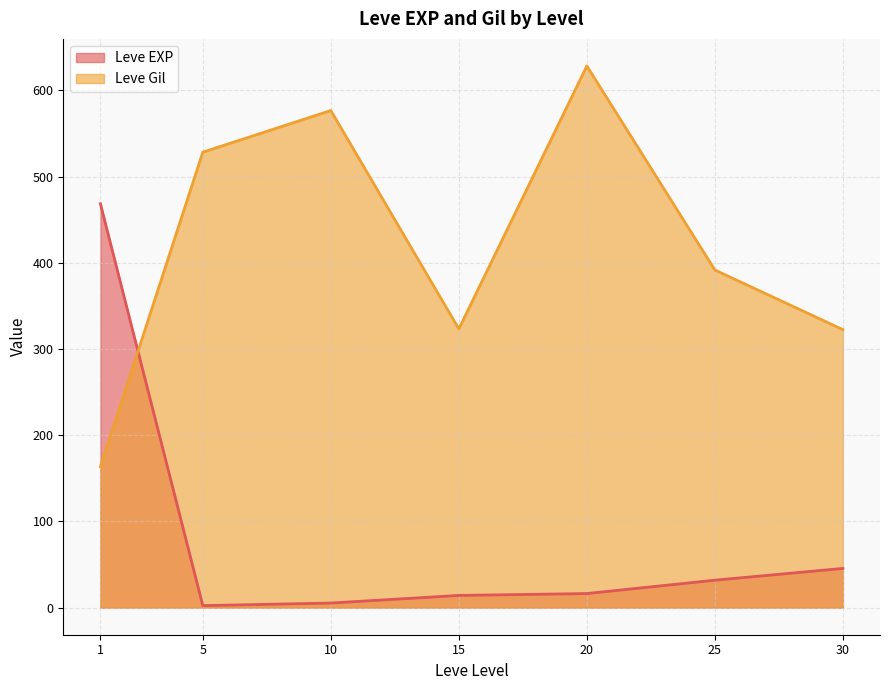

Which series has the largest total across all categories?

Leve Gil